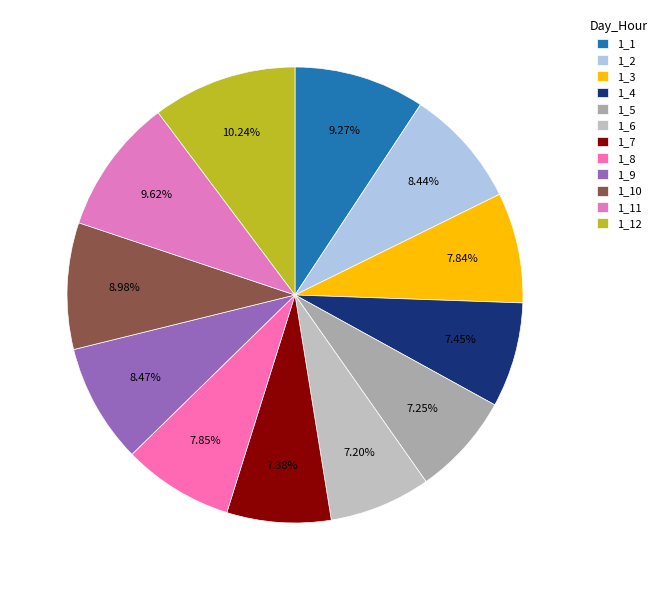

Rank the categories by value from lowest to highest.

1_6, 1_5, 1_7, 1_4, 1_3, 1_8, 1_2, 1_9, 1_10, 1_1, 1_11, 1_12